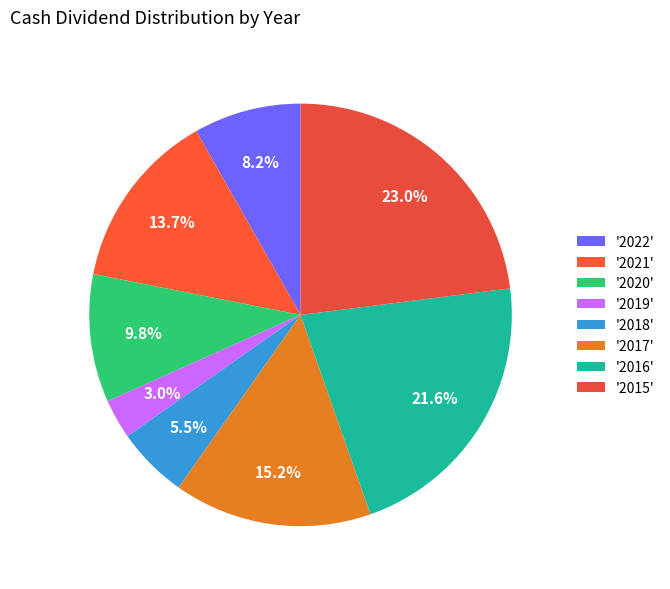

How many slices are in this pie chart?

8